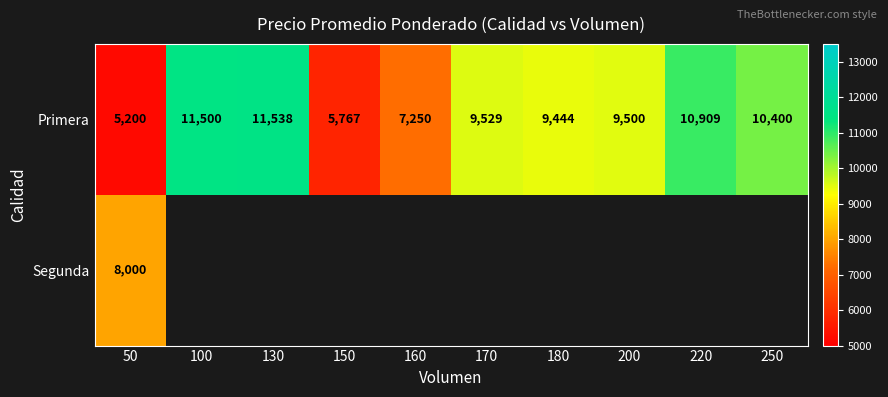

Between 130 and 100, which is larger?

130